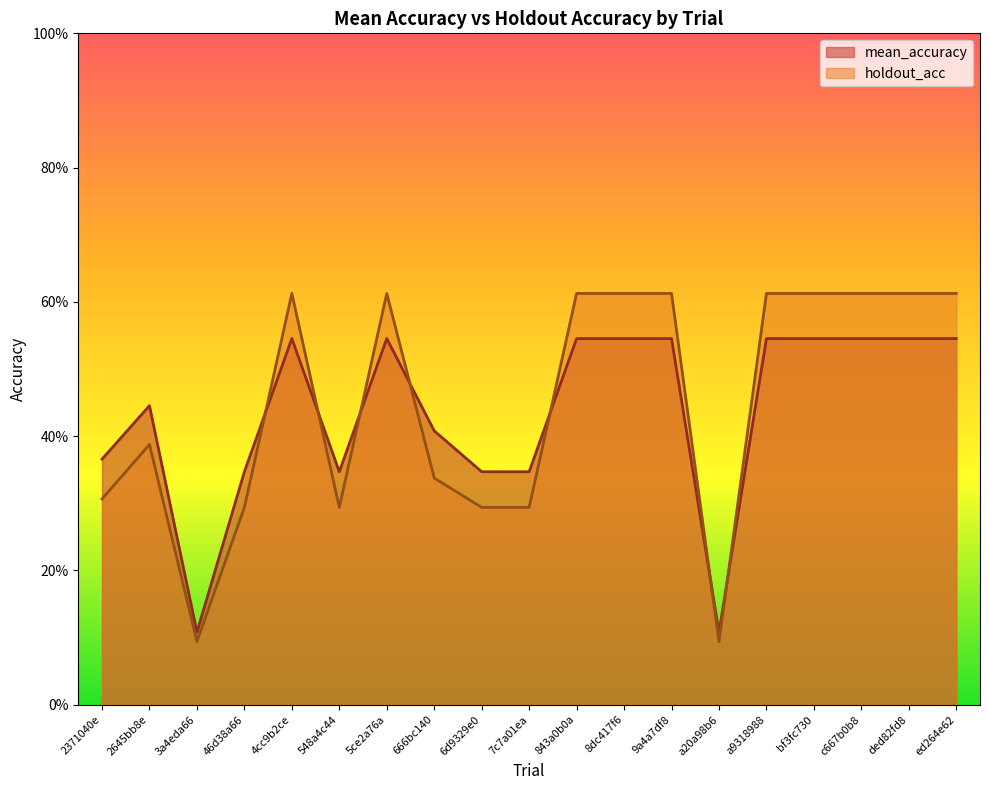

What are all the series names shown in the legend?

mean_accuracy, holdout_acc